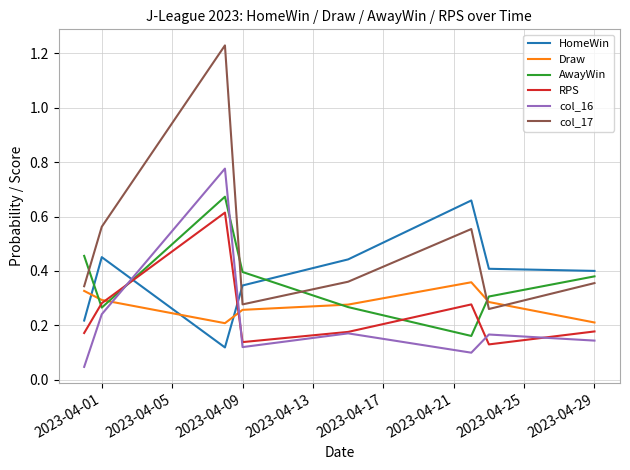

Which series has the largest range (max minus min)?

col_17